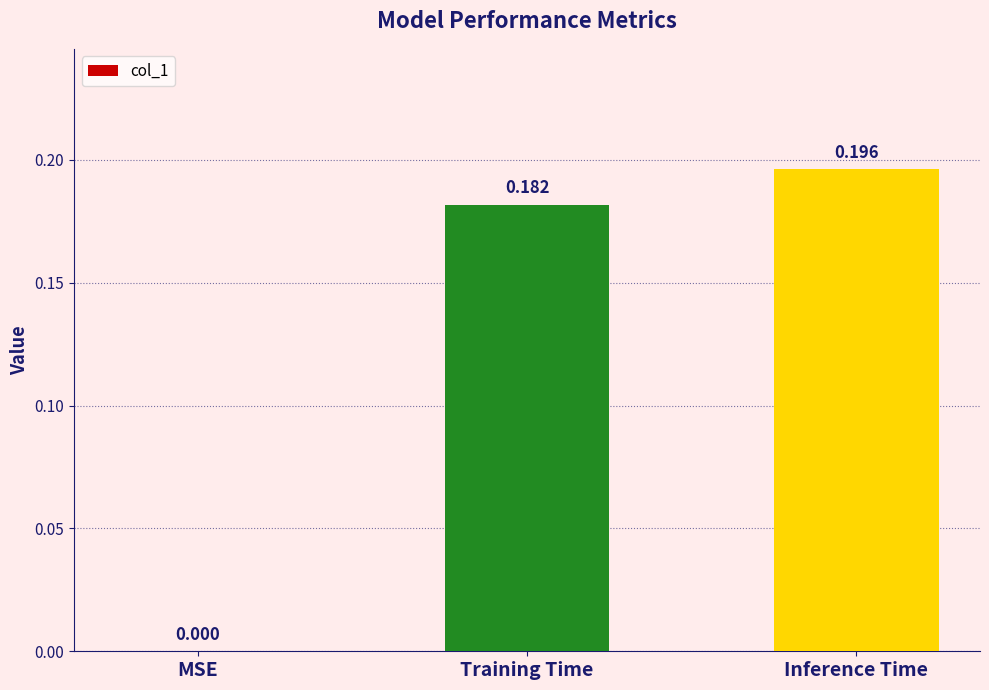

How many series are shown in this chart?

1